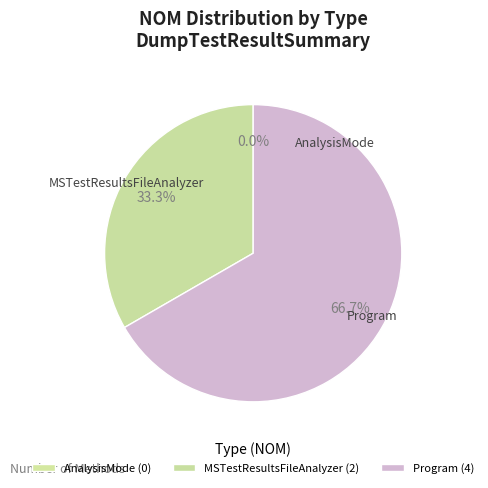

Is it true that AnalysisMode is 11% of the pie?

False